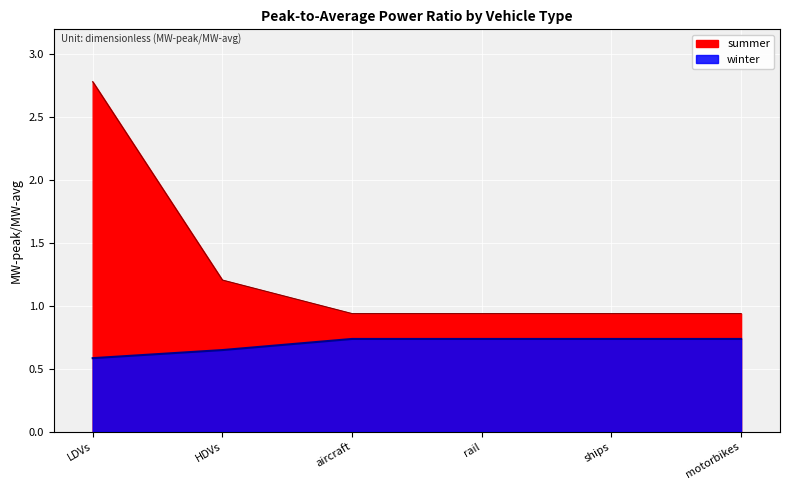

What is the maximum value shown in the chart?

2.8